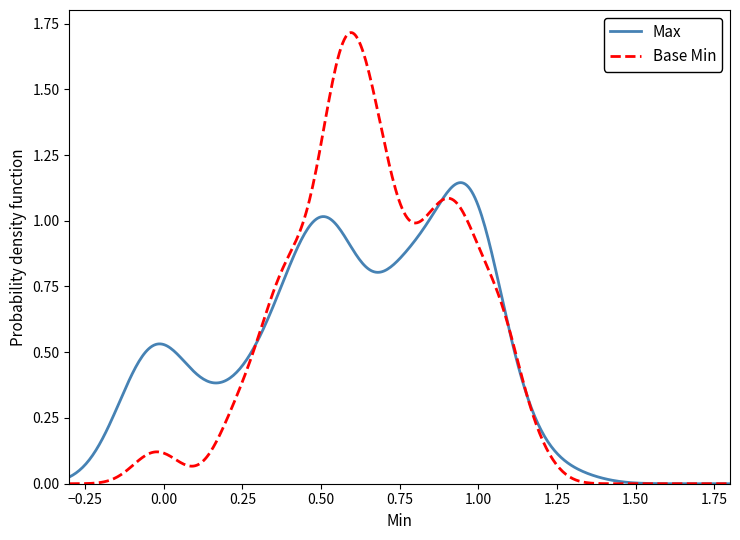

How many lines are shown in the chart?

2